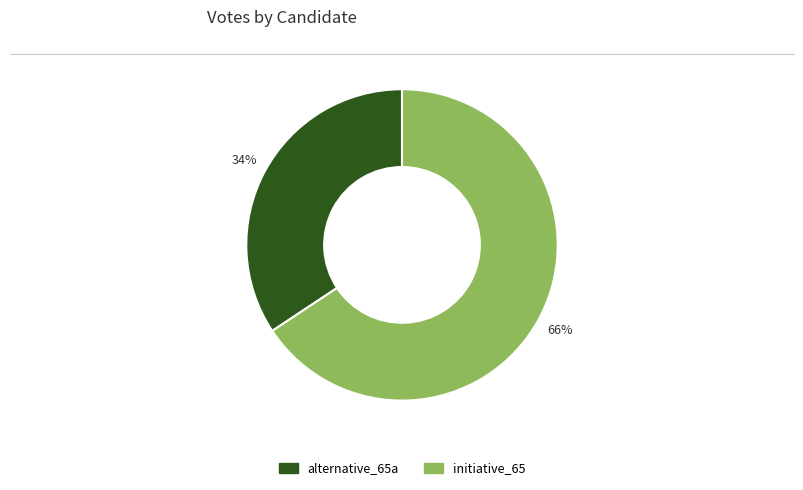

Which category has the biggest portion of the pie?

initiative_65